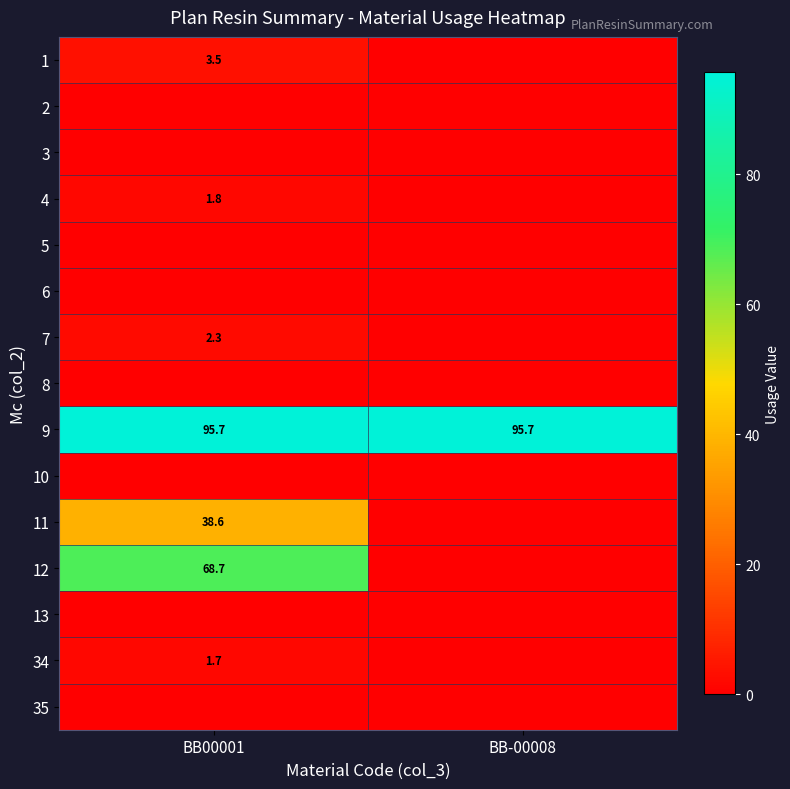

How many series are shown in this chart?

15